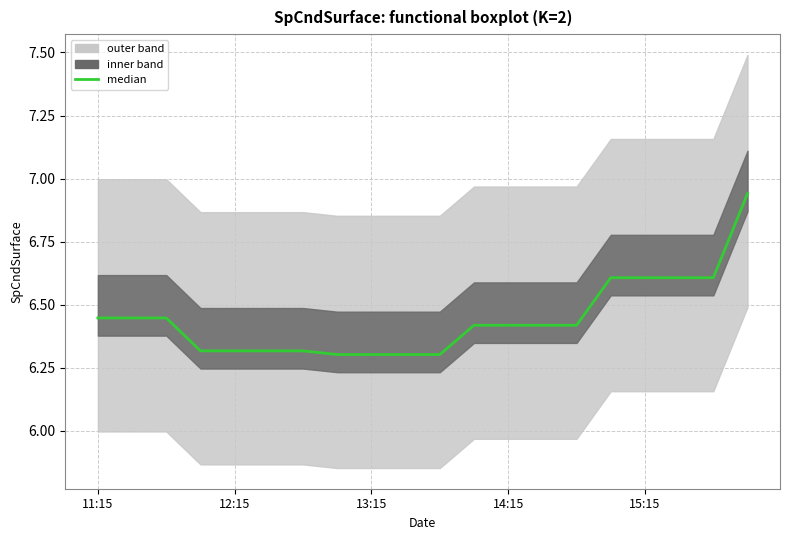

True or false: the data shows 9.2 at 17.

False